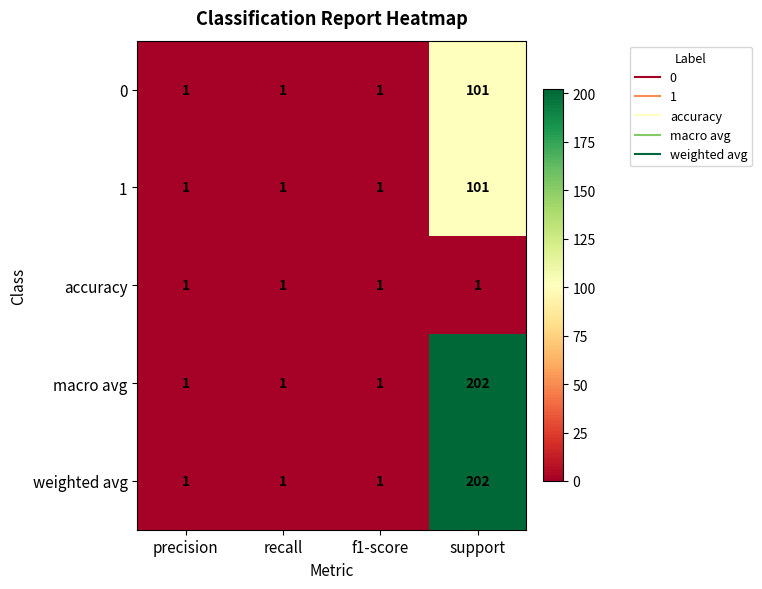

What is the average value of the macro avg series?

51